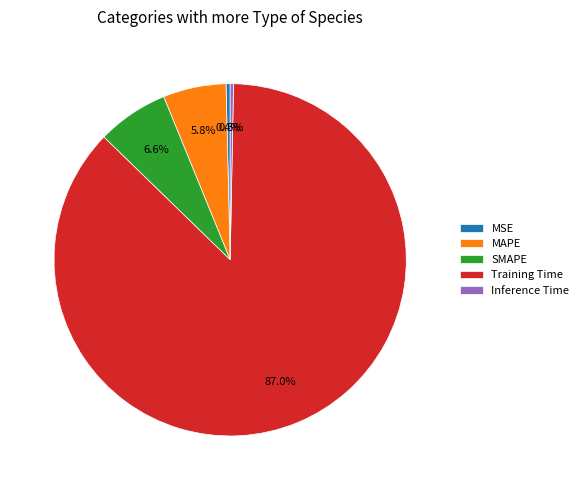

Count the number of slices in the pie.

5